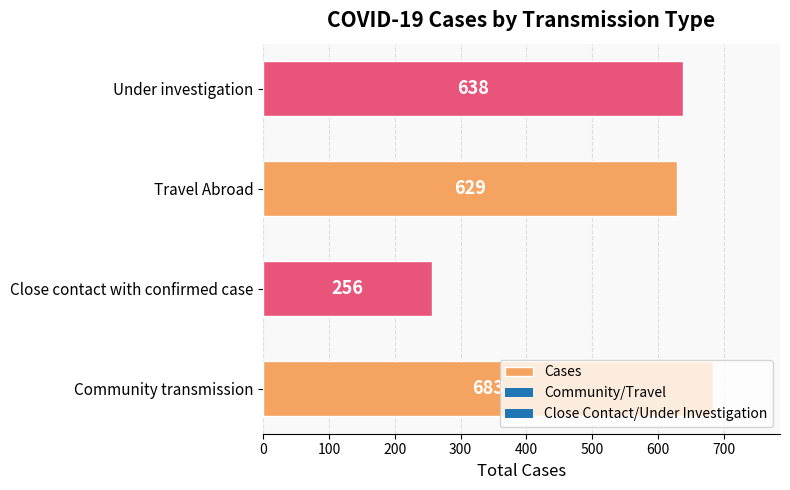

Where is the data nearest to the value 469?

Travel Abroad